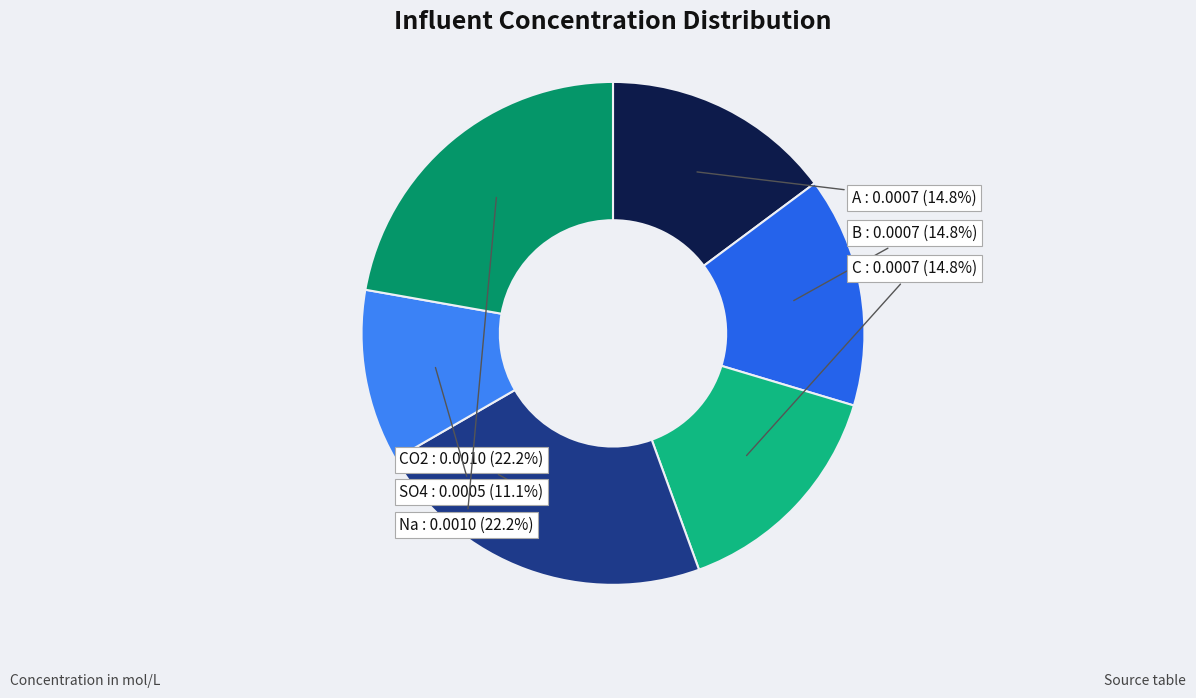

Between B and CO2, which is larger?

CO2